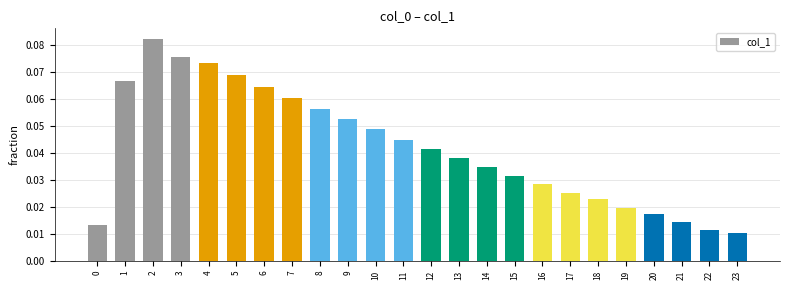

Which has a higher value, 6 or 21?

6